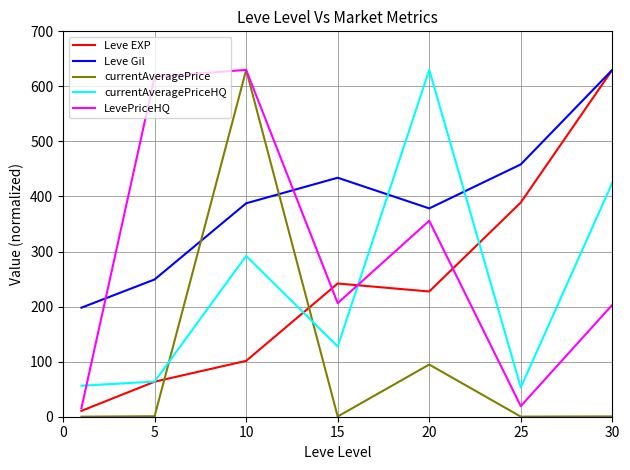

Which series ends up on top after the final intersection of Leve EXP and currentAveragePriceHQ?

Leve EXP